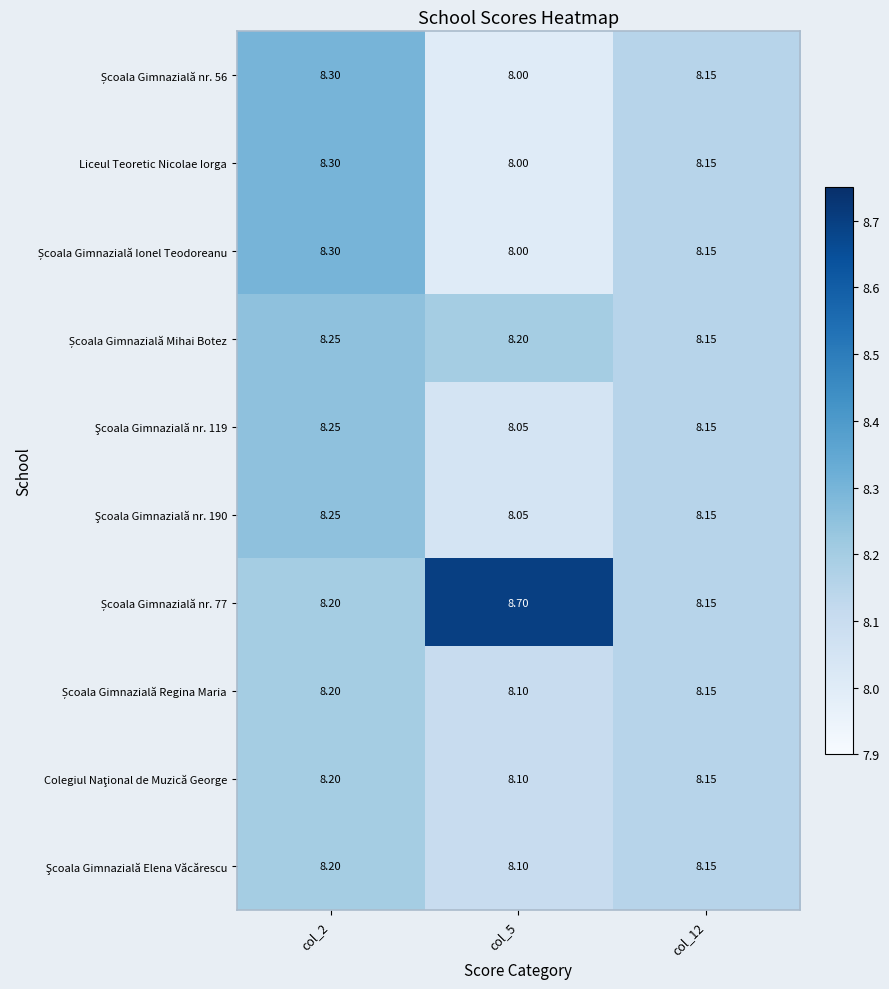

What is the spread (max minus min) of values at col_5?

0.7